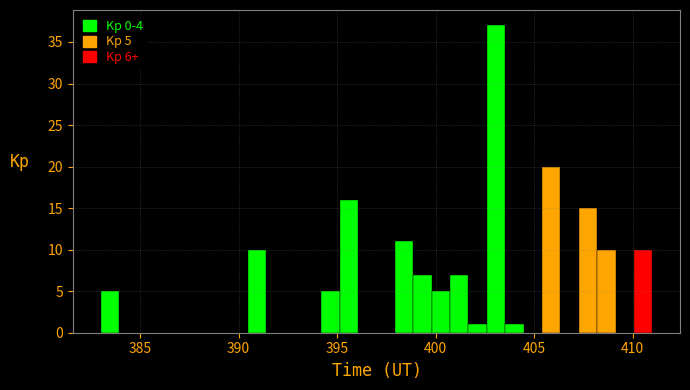

Around what value on the x-axis is the tallest bar? Give the approximate position of its centre, as read against the axis.

403.0